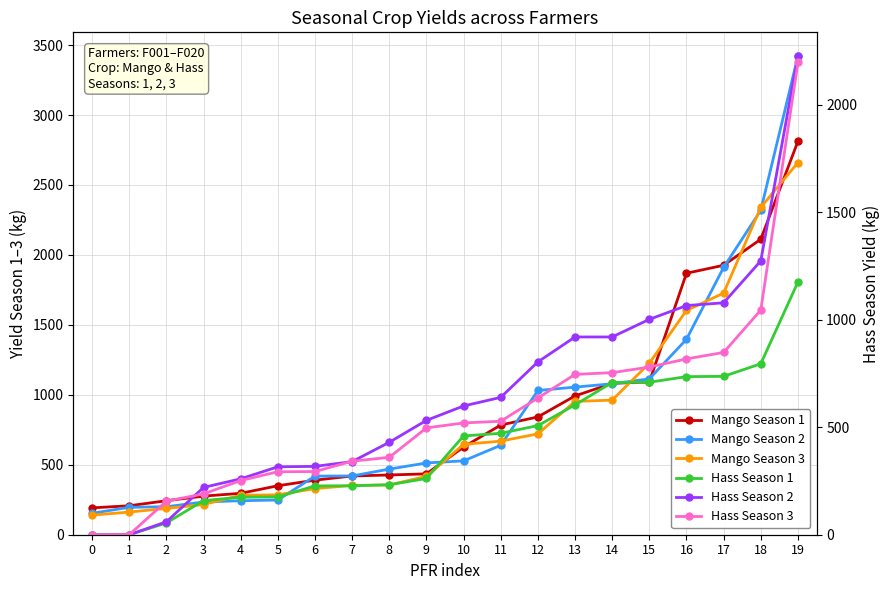

List the series in order of their peak value, lowest first.

Hass Season 1, Hass Season 3, Hass Season 2, Mango Season 3, Mango Season 1, Mango Season 2